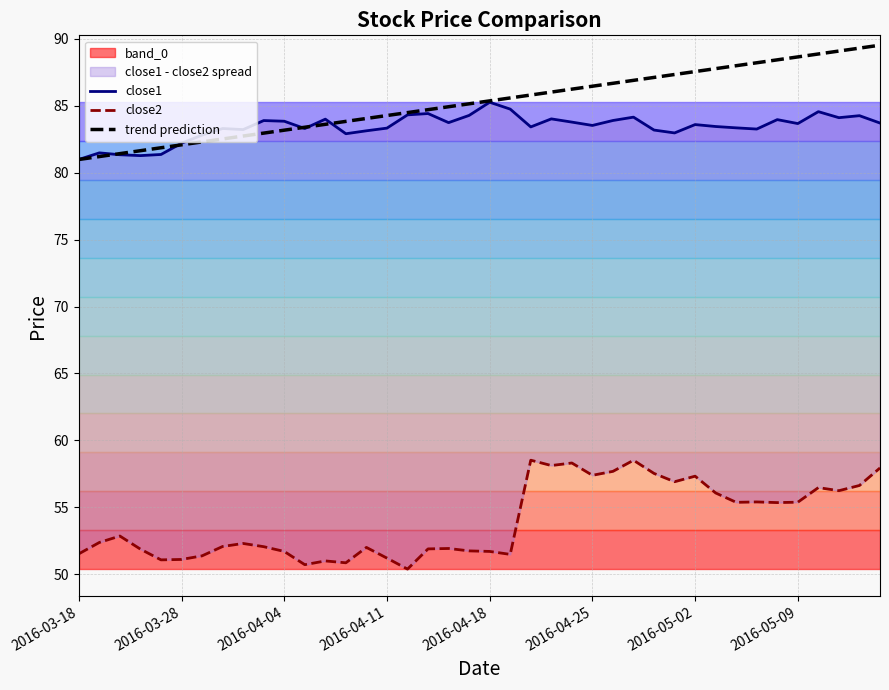

How many data points does each series have?

40